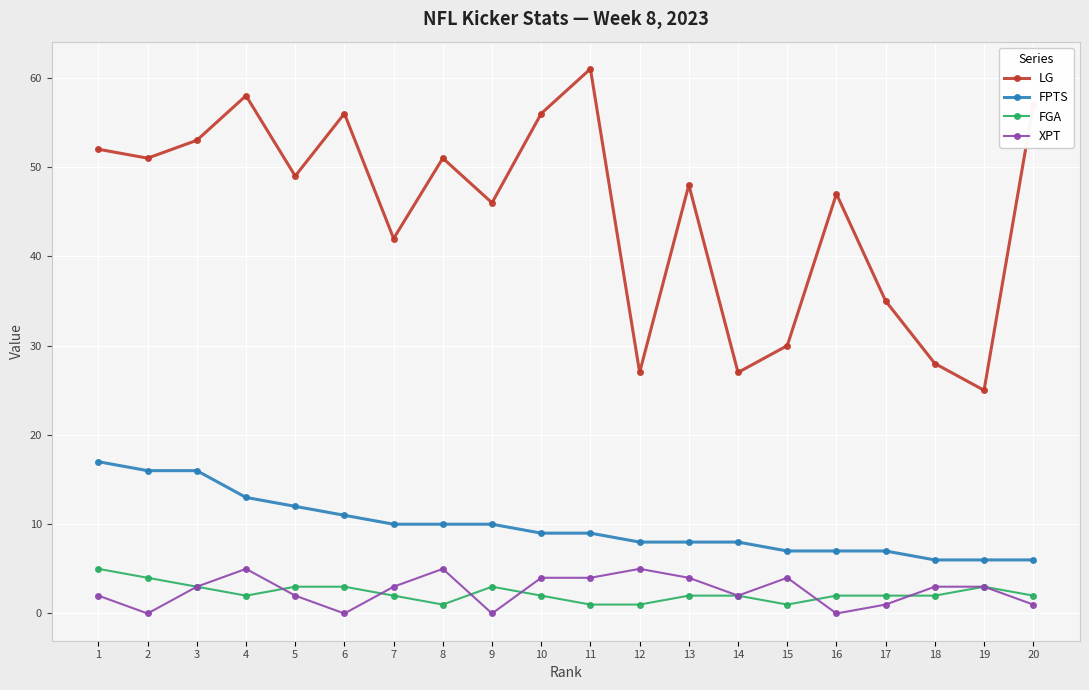

At 11, list the series in order from smallest to largest.

FGA, XPT, FPTS, LG